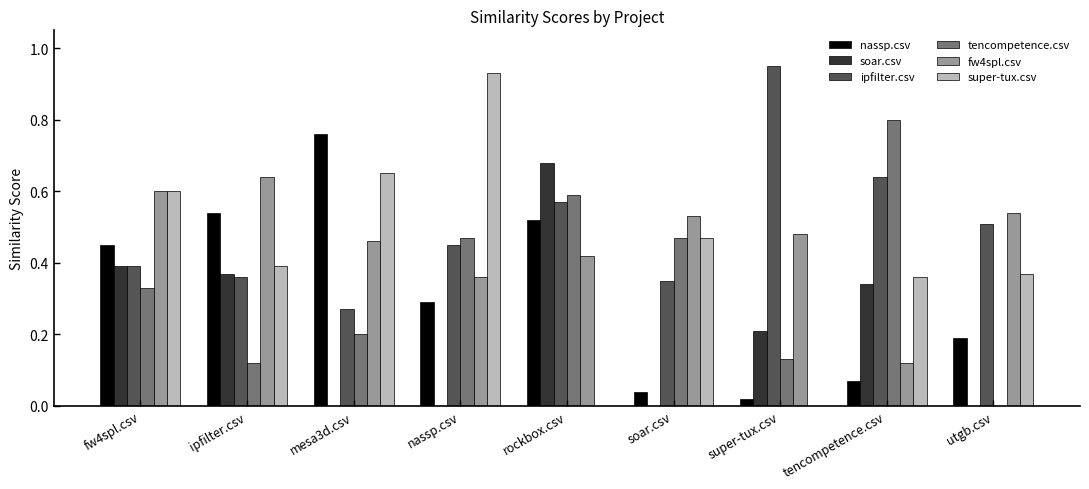

Is the value of nassp.csv at utgb.csv greater than the value of ipfilter.csv at utgb.csv?

No